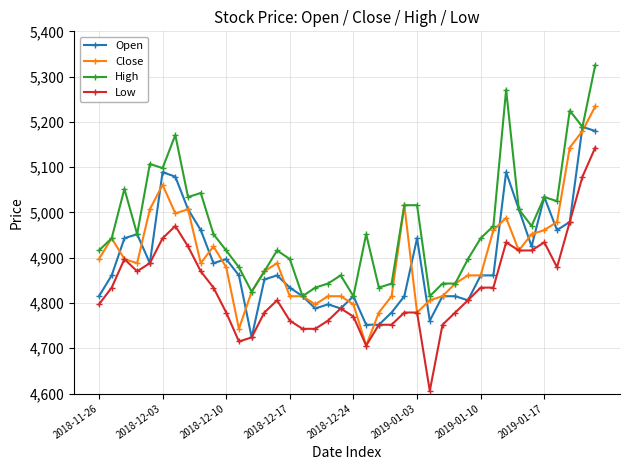

How many data points does each series have?

40